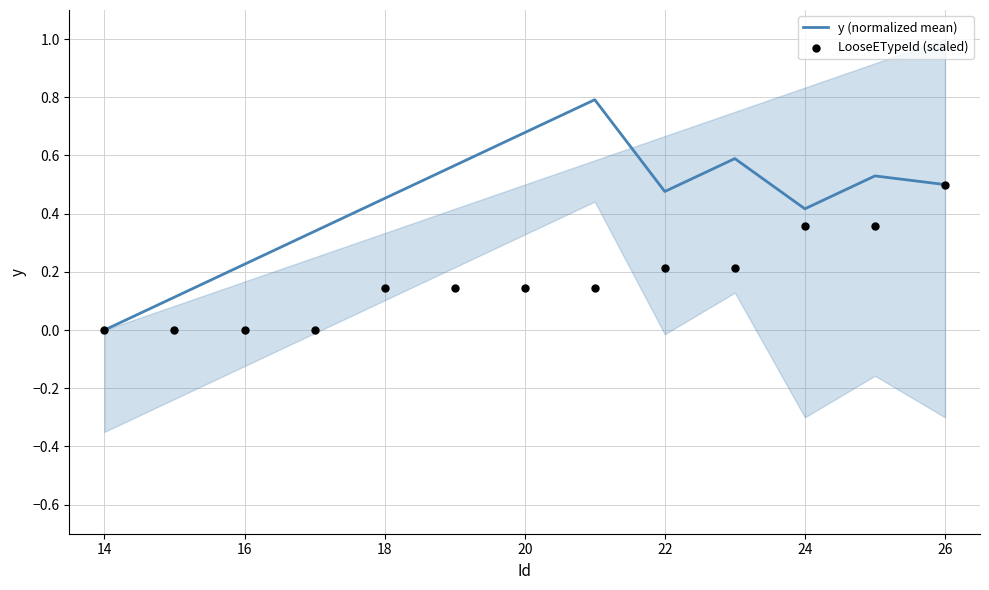

Which series has the largest Y range (max minus min)?

y (normalized mean)